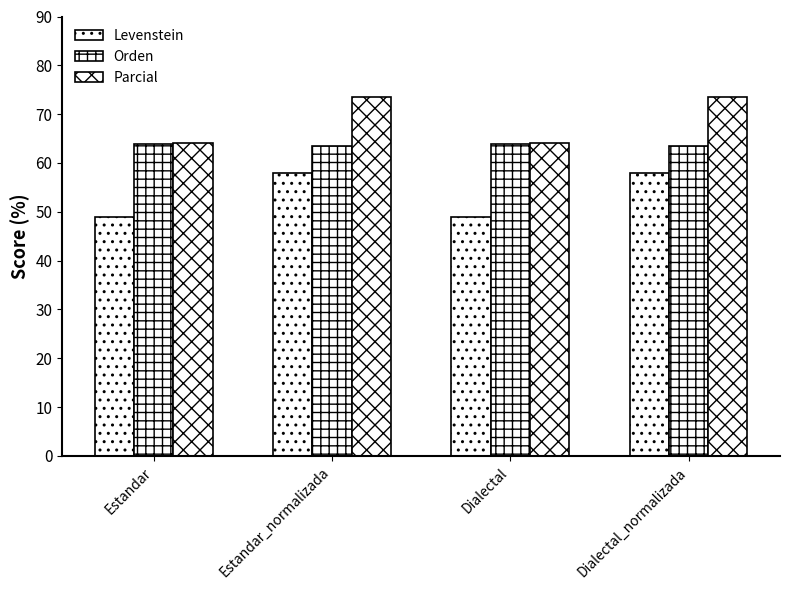

List the series in order of their peak value, highest first.

Parcial, Orden, Levenstein